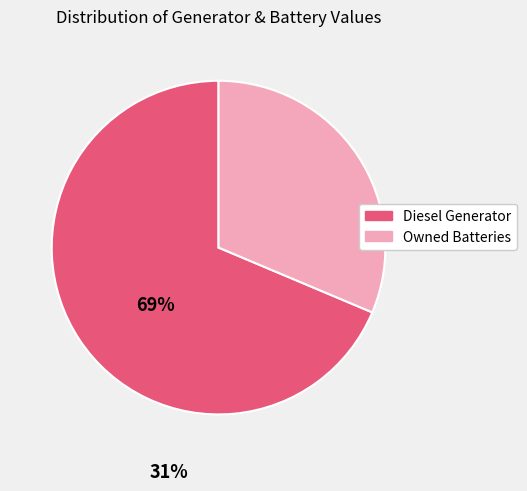

Is there a majority slice in this chart?

Yes